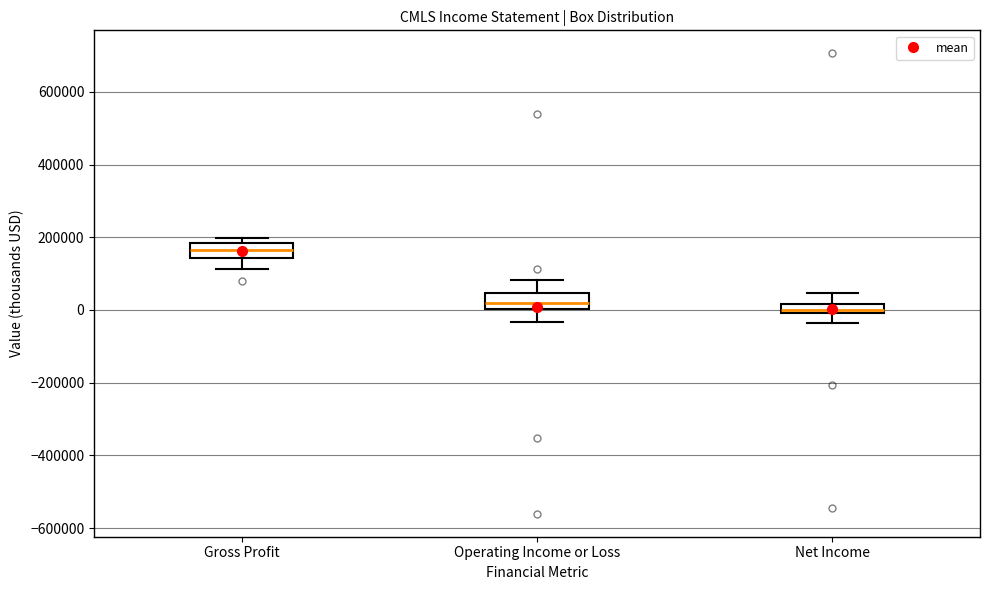

Which box's median line is the highest?

Gross Profit